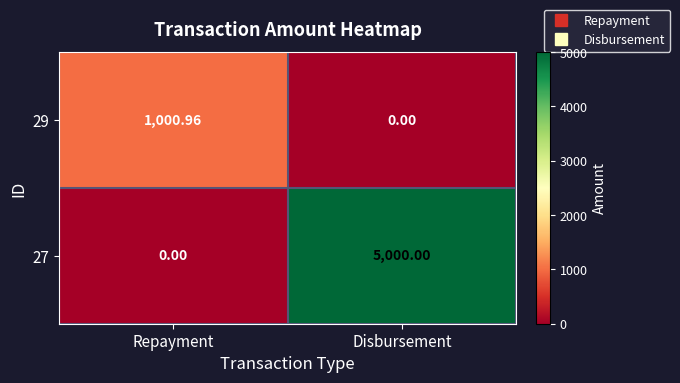

At how many categories does at least one series exceed 1181?

1